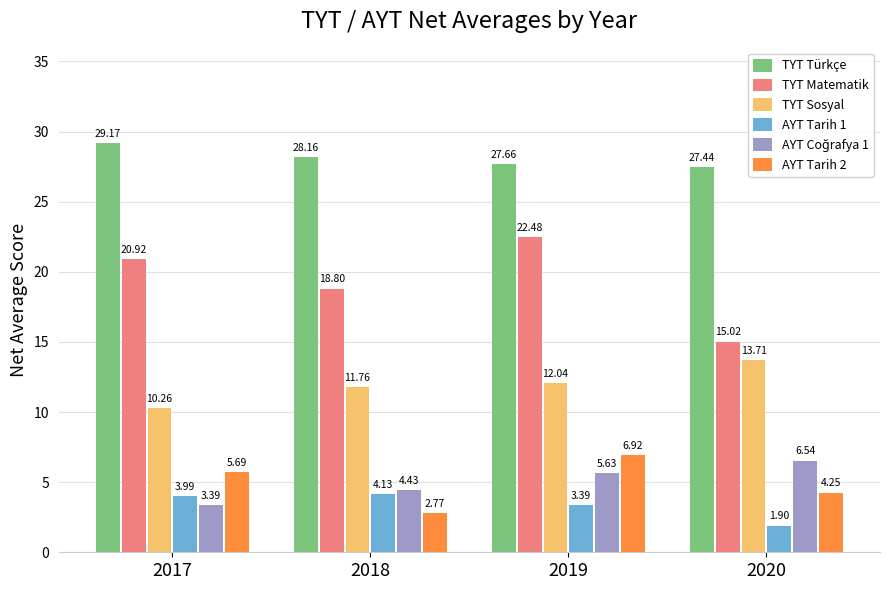

What is the minimum value for AYT Tarih 1?

1.9